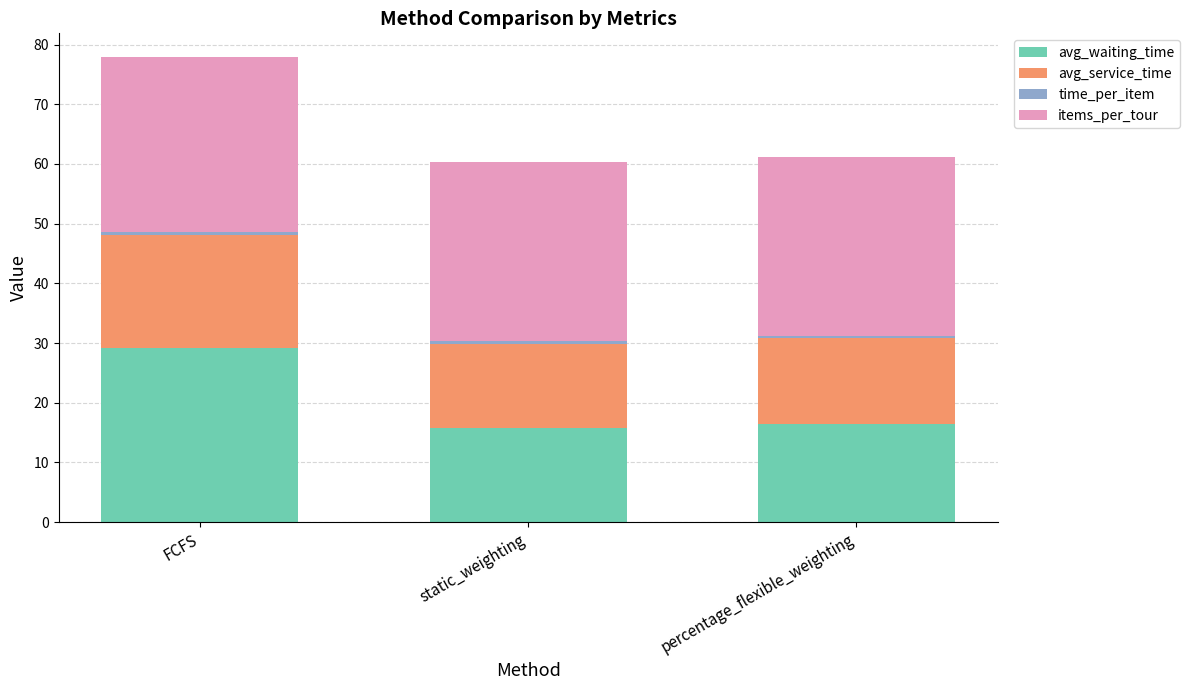

Are the bars horizontal?

No